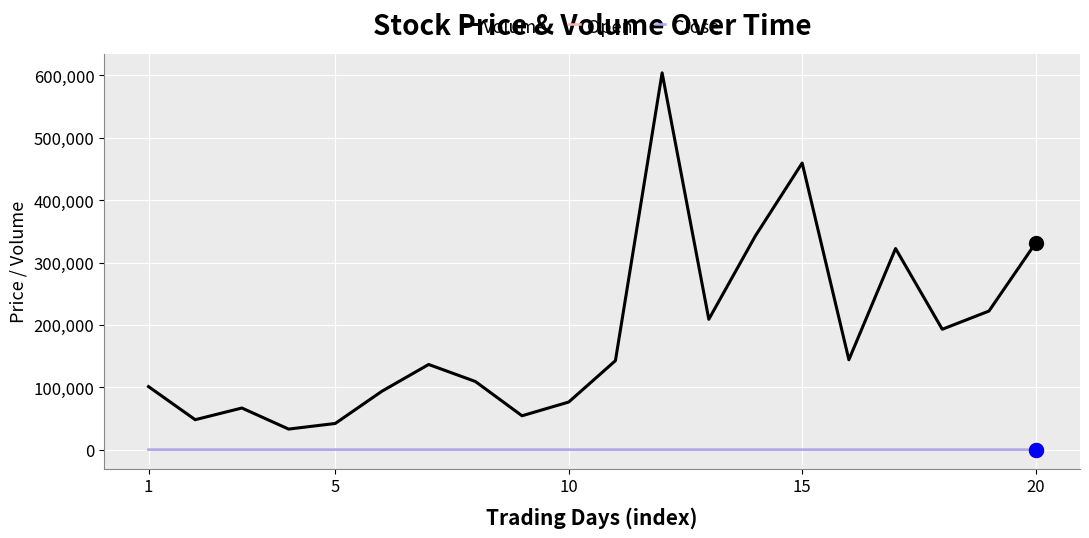

True or false: Volume and Open intersect in this chart.

False